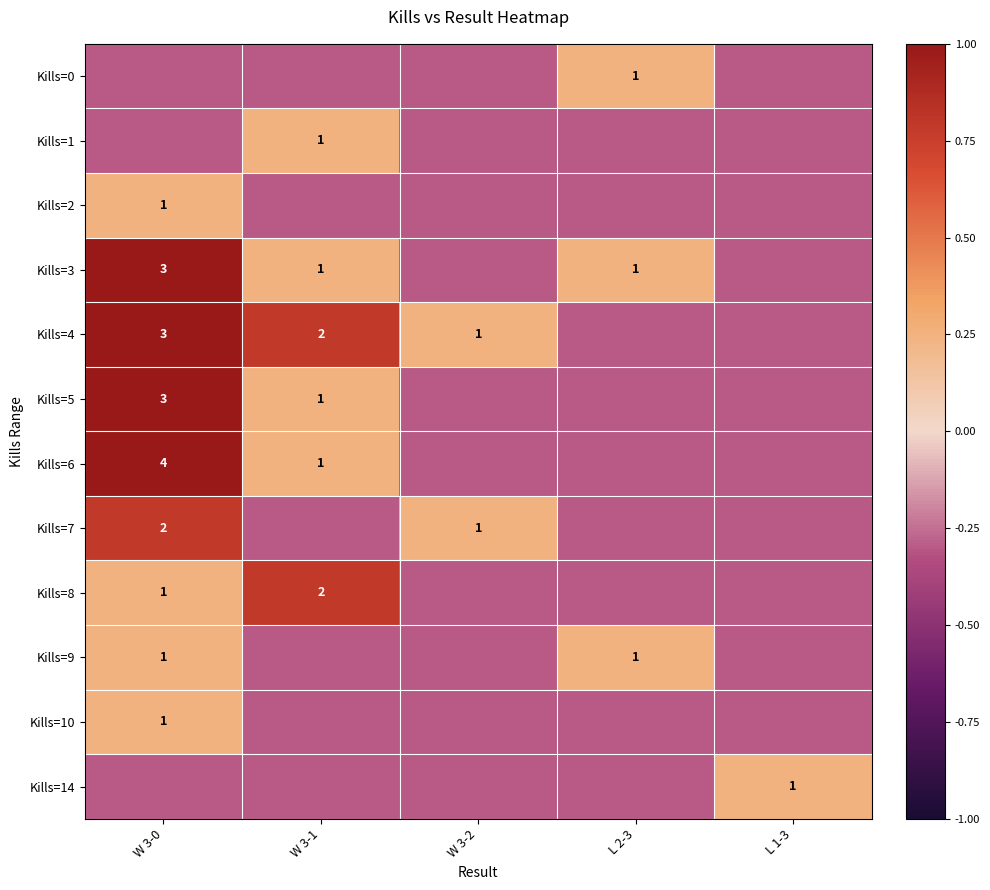

Which label corresponds to the smallest value in the chart?

W 3-0